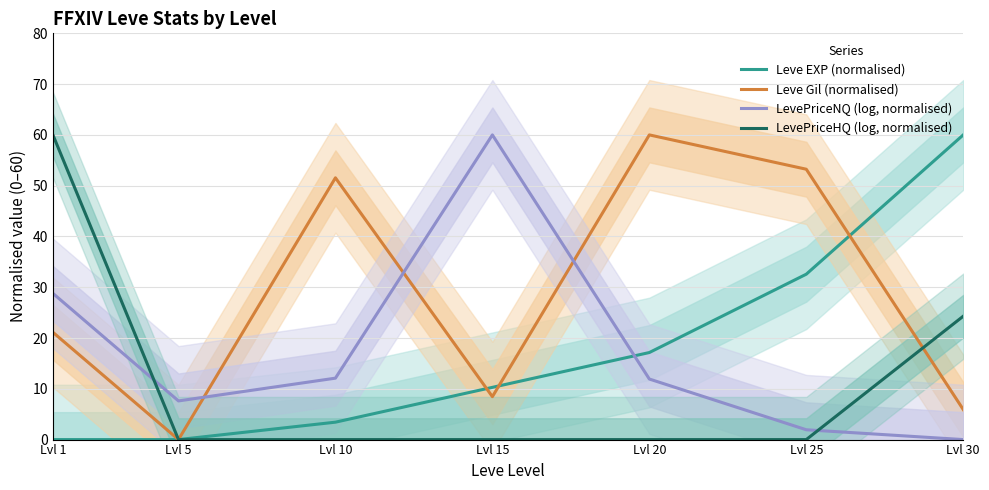

What is the difference between the highest and lowest values at Lvl 20?

60.0